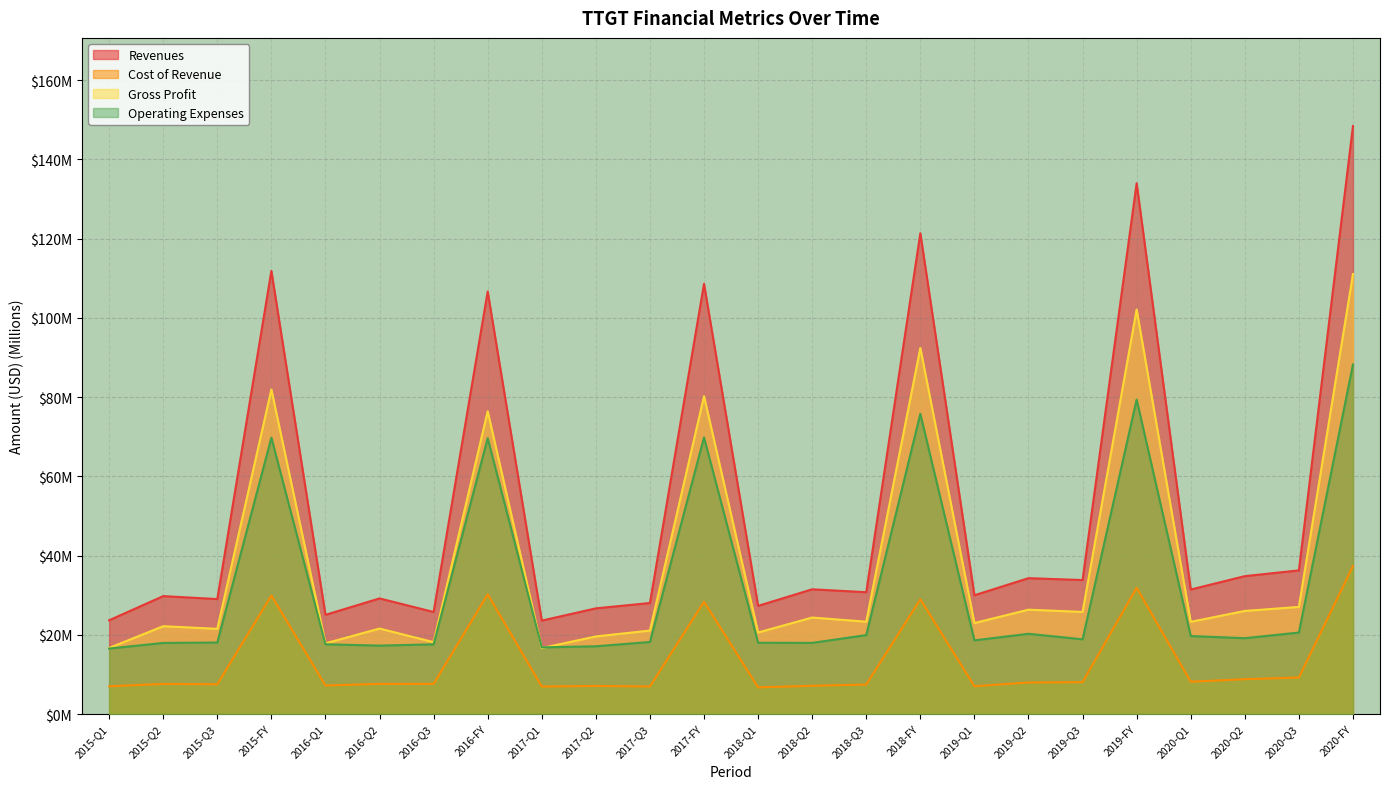

At which category does Operating Expenses reach its first local peak?

2015-FY